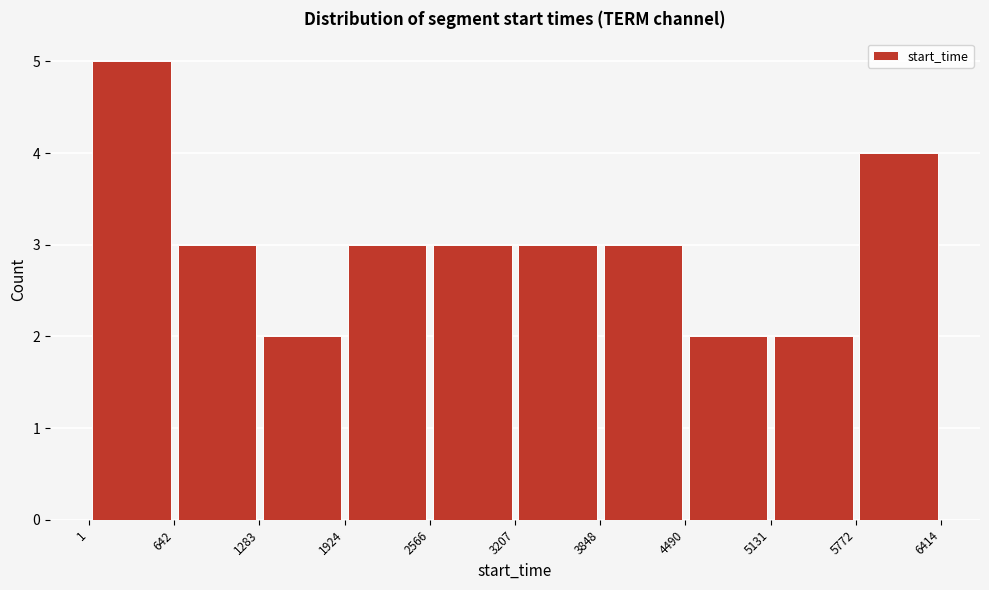

Reading left to right, list every bar in this chart as the range it spans on the x-axis followed by its height. The values are not printed on the chart, so give them approximately, as read against the axis.

1 to 642: 5
642 to 1283: 3
1283 to 1924: 2
1924 to 2566: 3
2566 to 3207: 3
3207 to 3848: 3
3848 to 4490: 3
4490 to 5131: 2
5131 to 5772: 2
5772 to 6414: 4